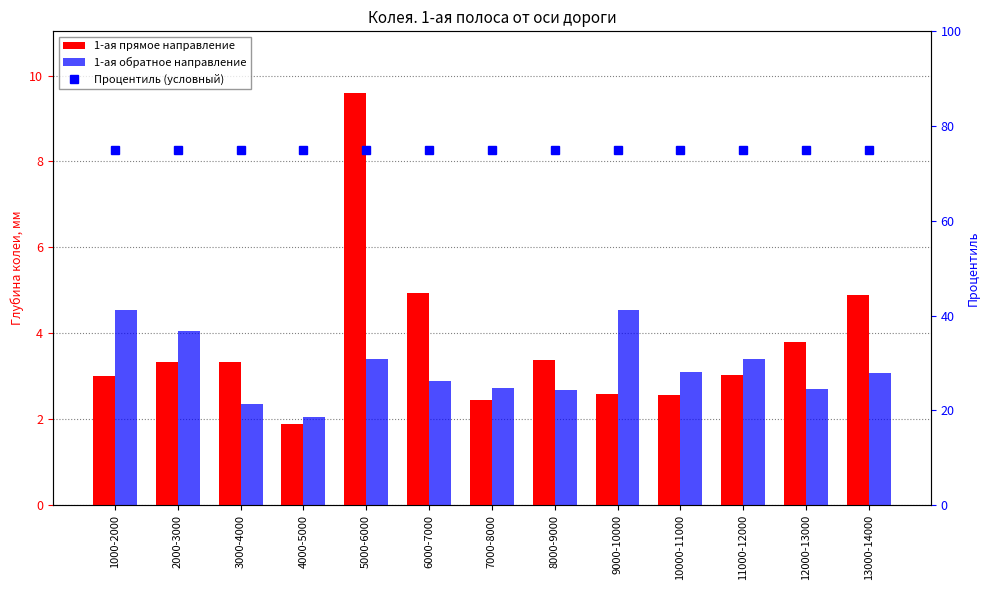

Reading left to right, extract all data points from this chart.

1-ая прямое направление: 3.0	3.3	3.3	1.9	9.6	4.9	2.5	3.4	2.6	2.6	3.0	3.8	4.9
1-ая обратное направление: 4.5	4.0	2.4	2.0	3.4	2.9	2.7	2.7	4.5	3.1	3.4	2.7	3.1
Процентиль (условный): 75.0	75.0	75.0	75.0	75.0	75.0	75.0	75.0	75.0	75.0	75.0	75.0	75.0